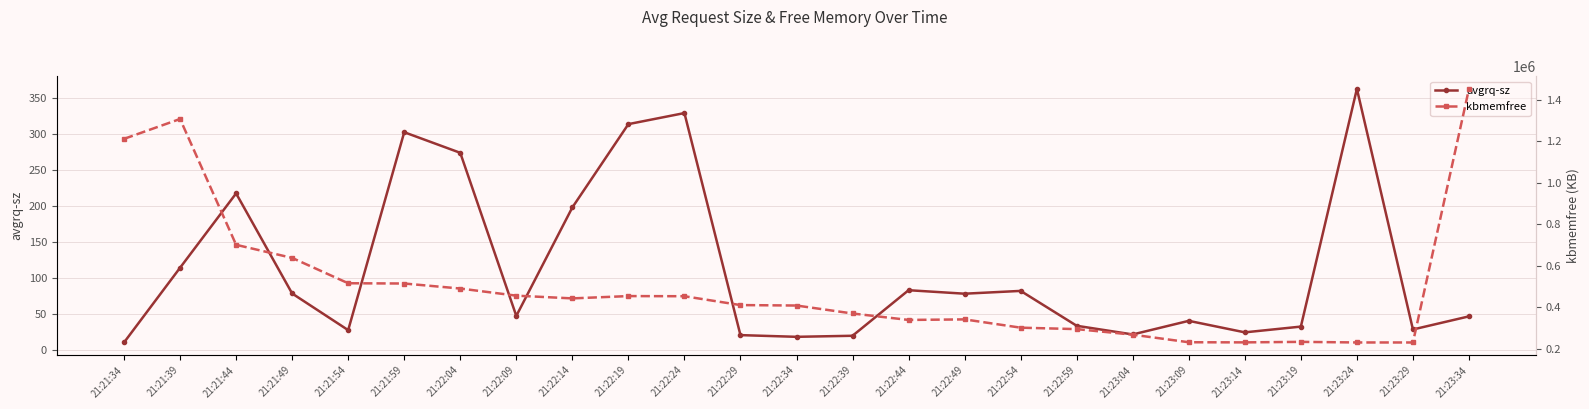

What is the difference between the highest and lowest values at 21:21:49?

638194.0